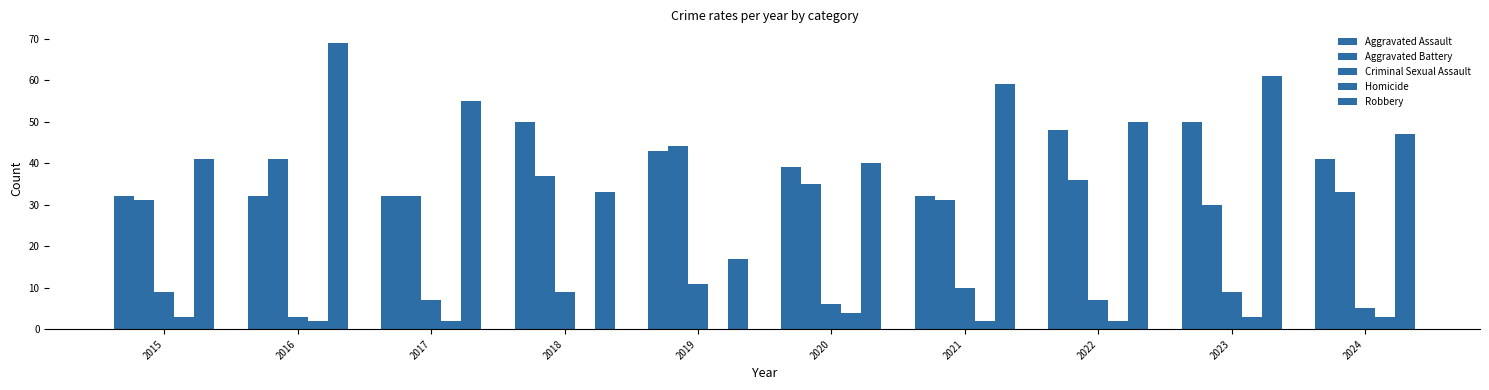

How many distinct data groups are displayed?

5